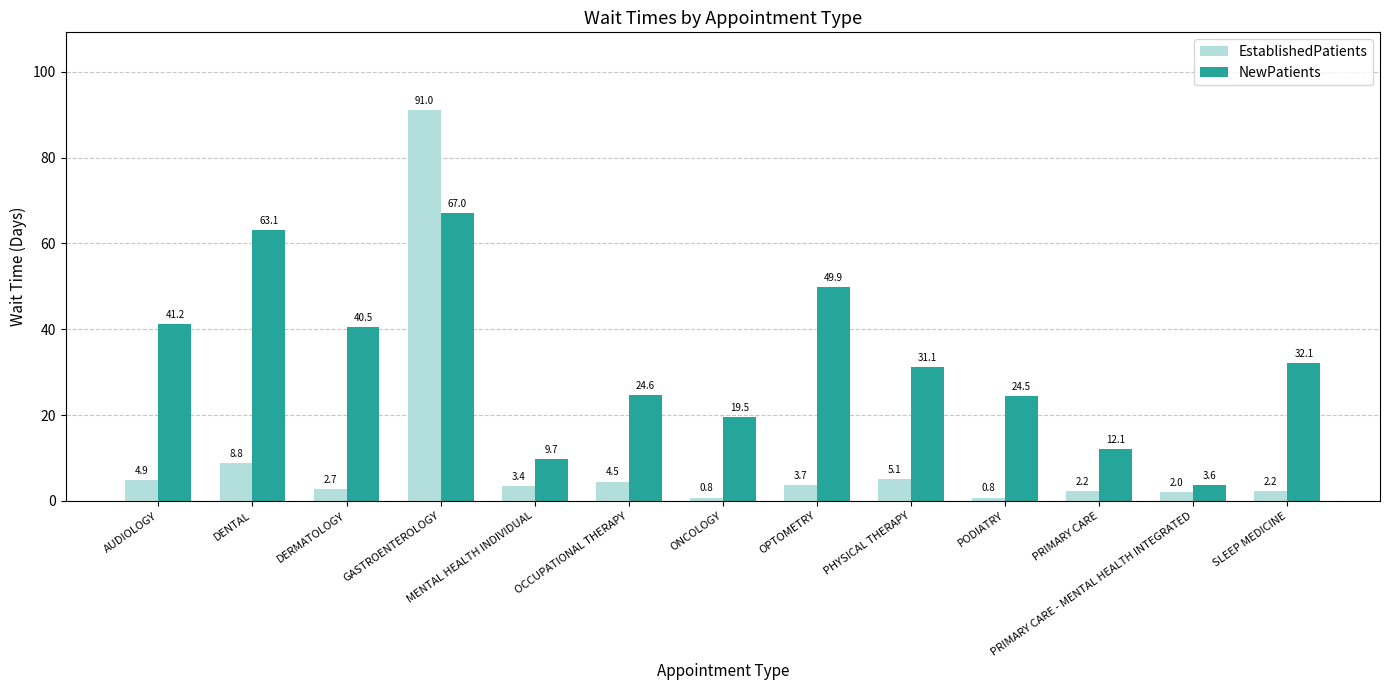

At which label does EstablishedPatients first exceed 3?

AUDIOLOGY